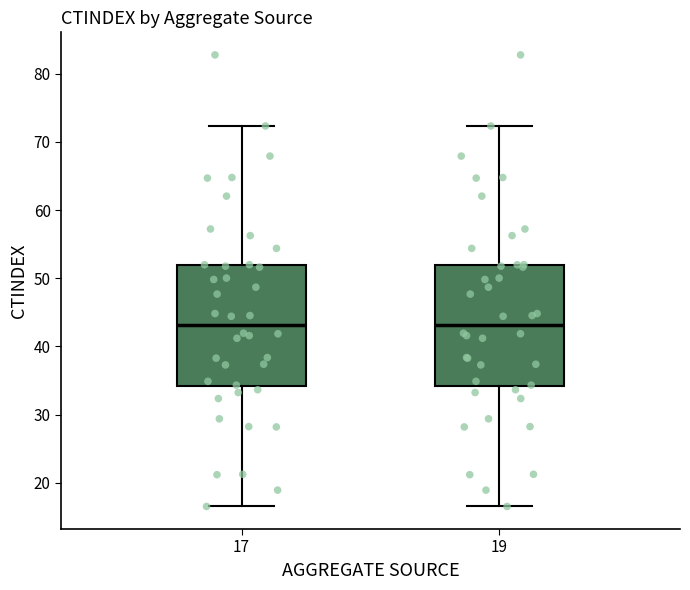

Reading left to right, read every box against the y-axis: the position of its median line, the range the box covers, and the ends of its whiskers. The values are not printed on the chart, so give them approximately, as read against the axis.

17: median 43, box 34 to 52, whiskers 17 to 72
19: median 43, box 34 to 52, whiskers 17 to 72